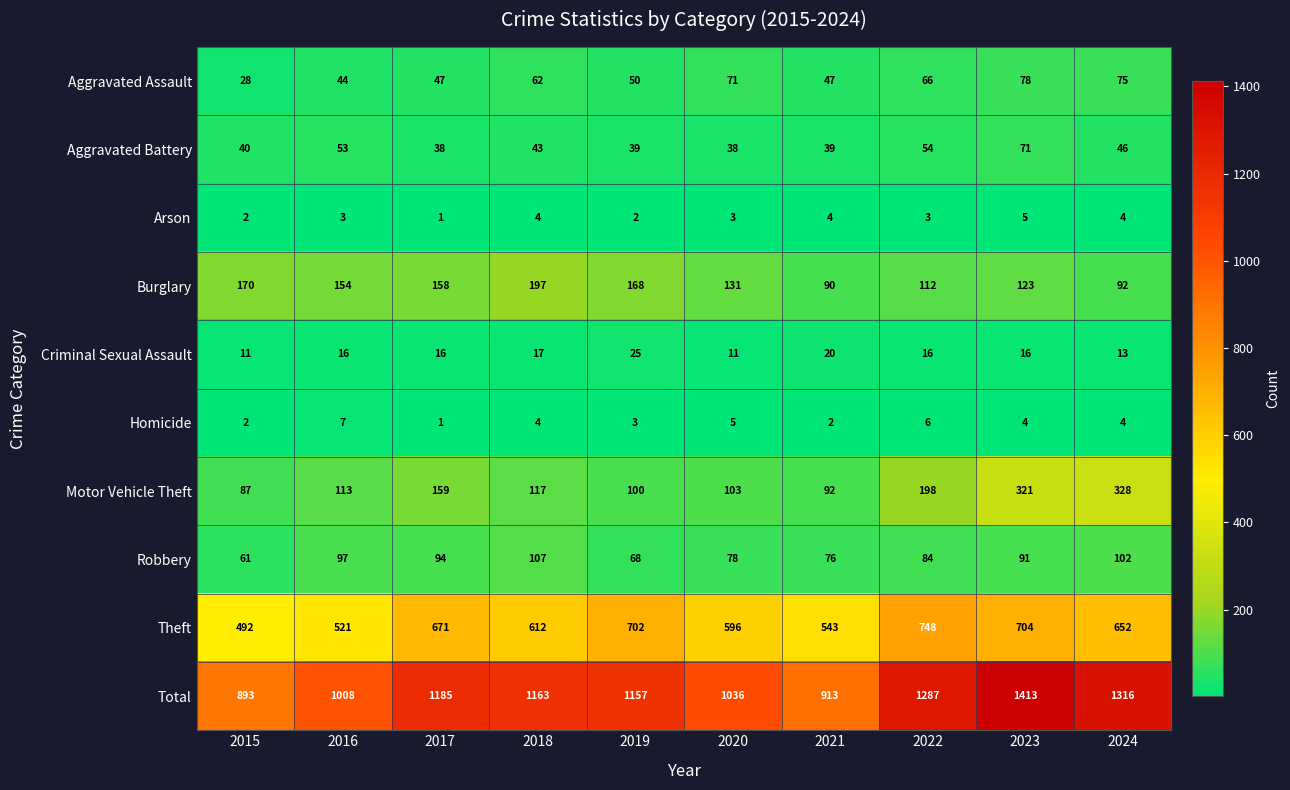

At which label does Arson reach its minimum?

2017